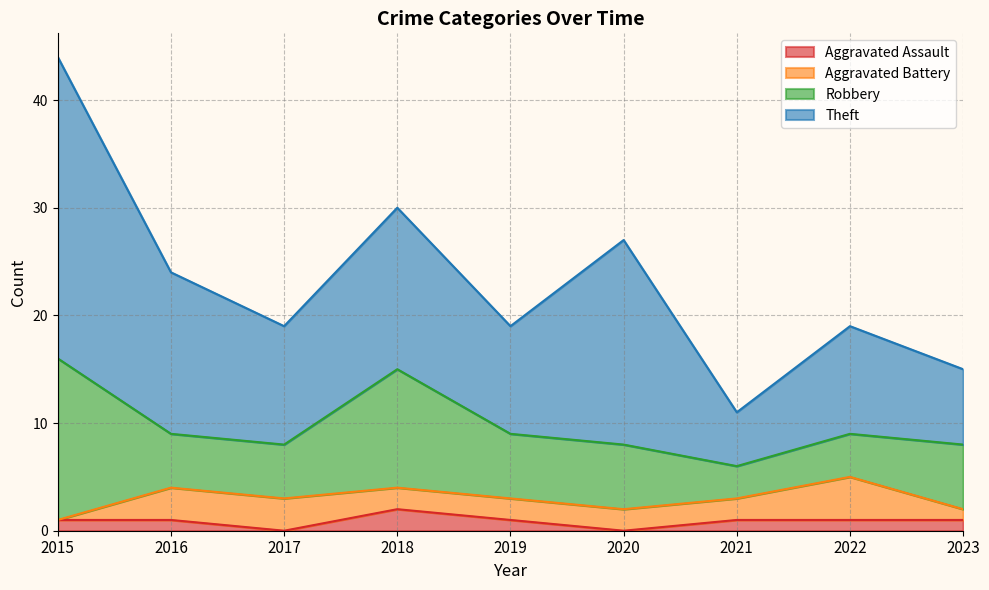

Read the Robbery value at 2021.

3